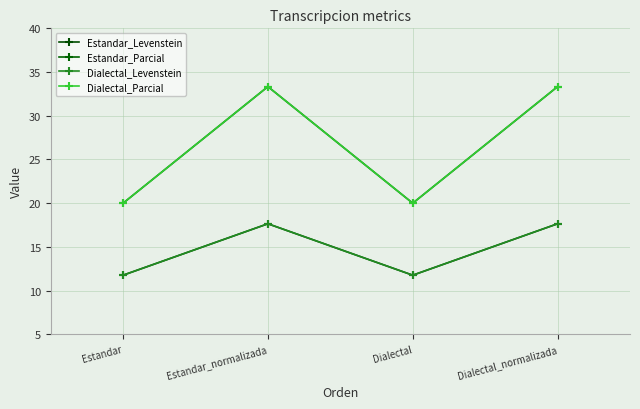

True or false: Dialectal_Levenstein and Estandar_Levenstein intersect in this chart.

False